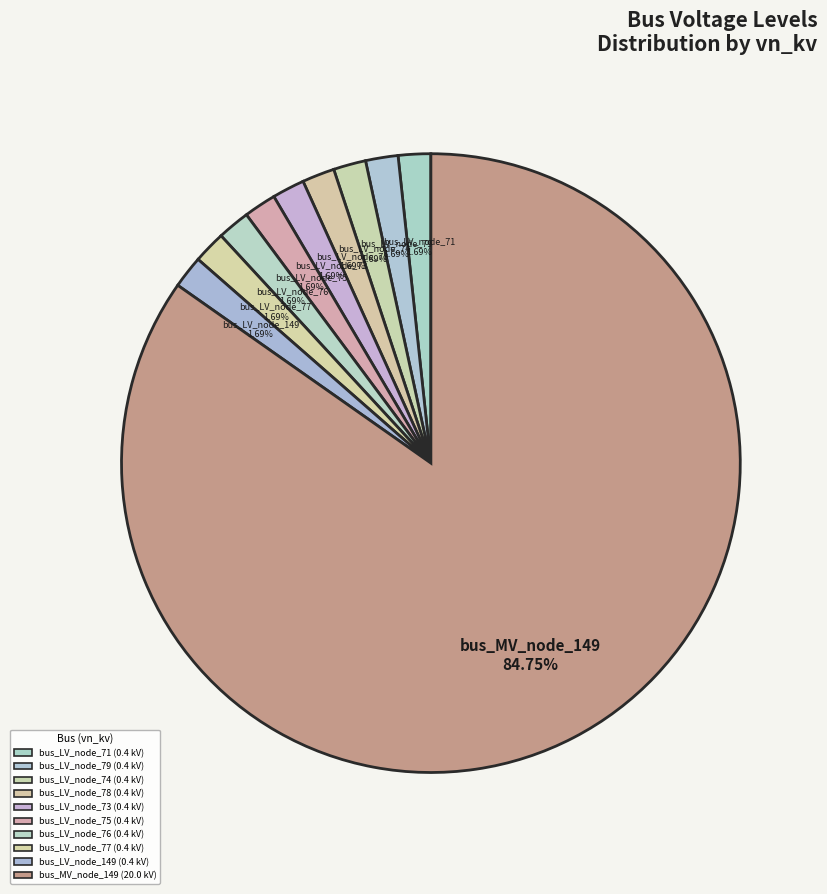

Which category accounts for the majority?

bus_MV_node_149